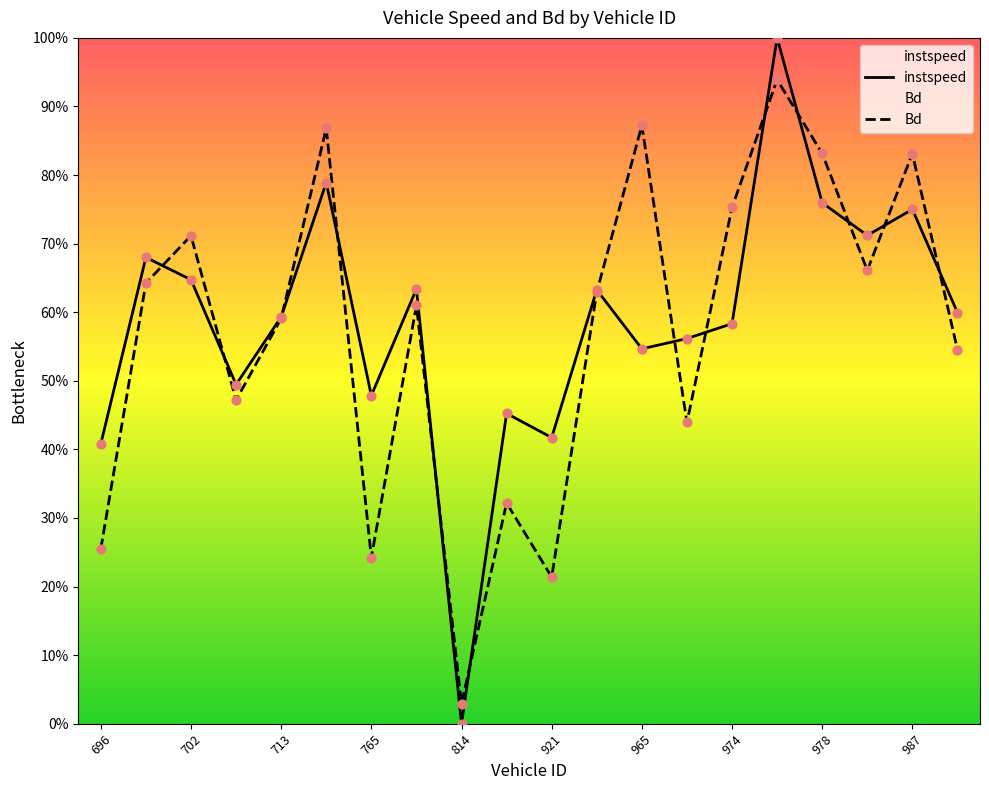

Which series reaches the minimum Y coordinate?

instspeed